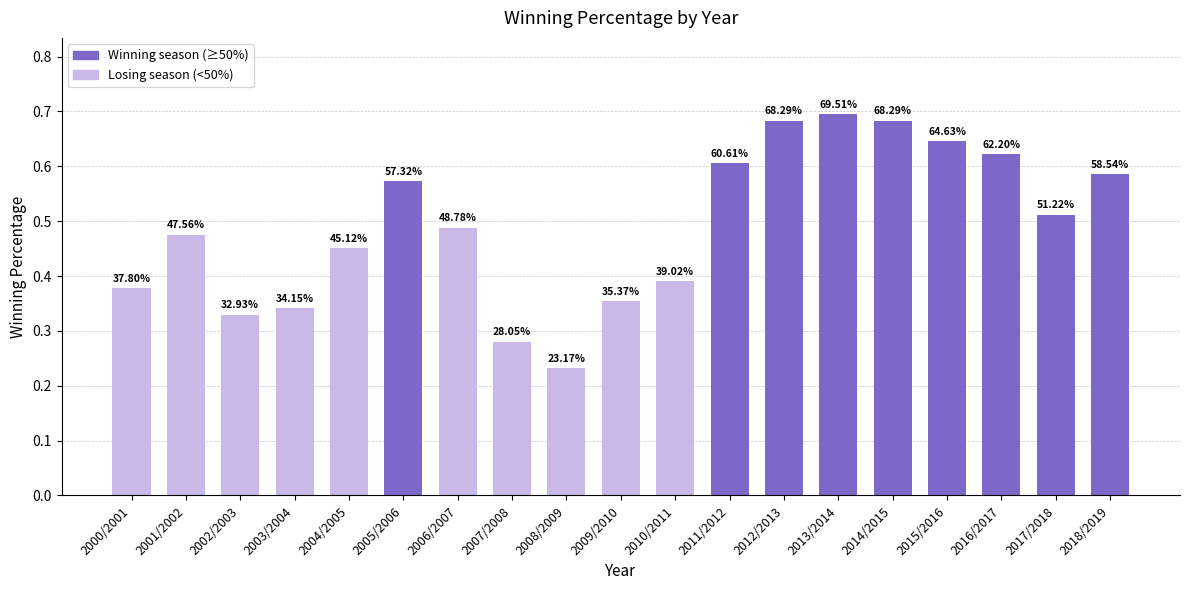

How many bars are there in total?

19